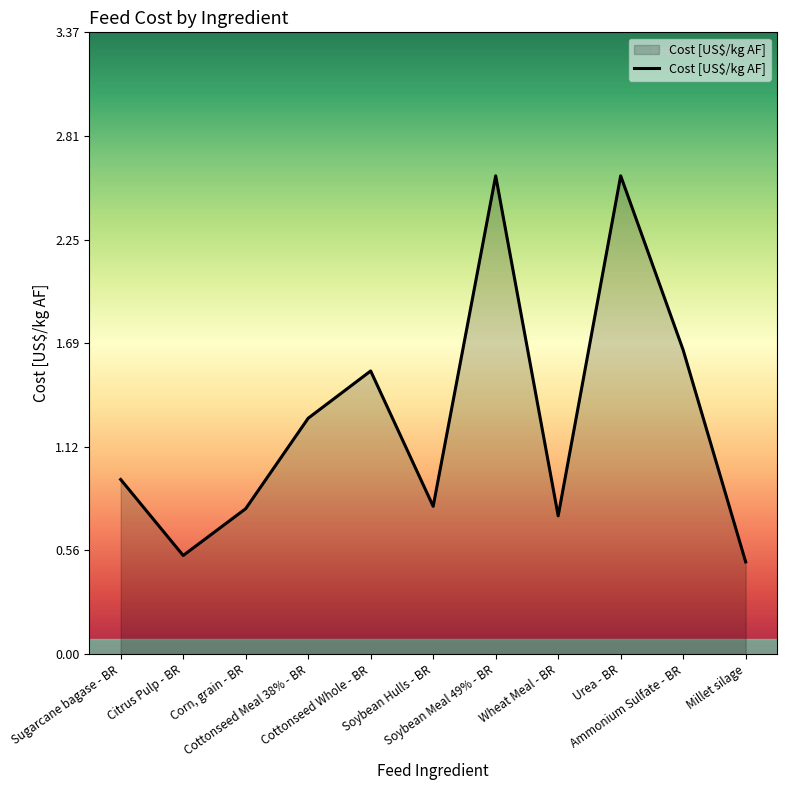

How many lines are shown in the chart?

1